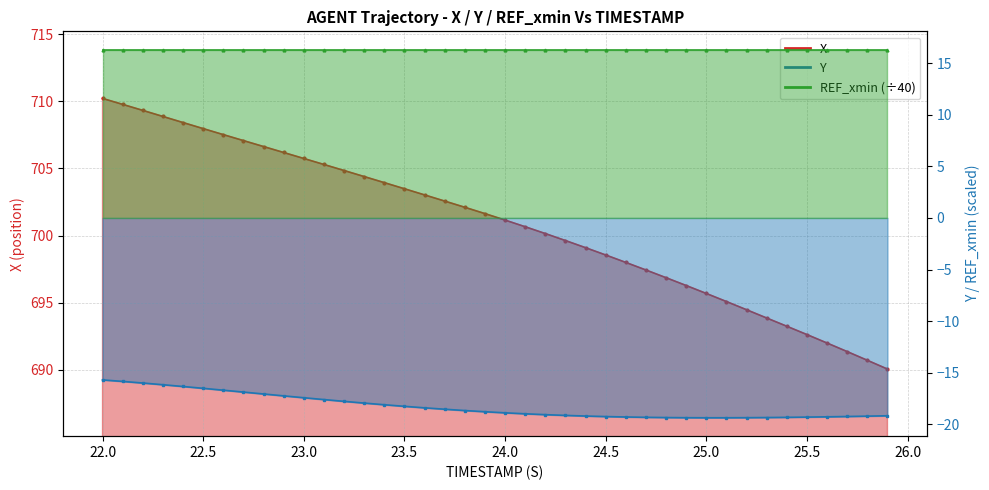

Reading left to right, what are all the values shown in this chart?

X: 22.0=710.2	22.1=709.8	22.2=709.3	22.3=708.9	22.4=708.4	22.5=708.0	22.6=707.5	22.7=707.1	22.8=706.6	22.9=706.2	23.0=705.7	23.1=705.3	23.2=704.8	23.3=704.4	23.4=703.9	23.5=703.5	23.6=703.0	23.7=702.6	23.8=702.1	23.9=701.6	24.0=701.2	24.1=700.7	24.2=700.1	24.3=699.6	24.4=699.1	24.5=698.5	24.6=698.0	24.7=697.4	24.8=696.9	24.9=696.3	25.0=695.7	25.1=695.1	25.2=694.5	25.3=693.9	25.4=693.2	25.5=692.6	25.6=692.0	25.7=691.4	25.8=690.7	25.9=690.0
Y: 22.0=-15.7	22.1=-15.8	22.2=-16.0	22.3=-16.2	22.4=-16.3	22.5=-16.5	22.6=-16.7	22.7=-16.9	22.8=-17.1	22.9=-17.2	23.0=-17.4	23.1=-17.6	23.2=-17.8	23.3=-17.9	23.4=-18.1	23.5=-18.3	23.6=-18.4	23.7=-18.5	23.8=-18.7	23.9=-18.8	24.0=-18.9	24.1=-19.0	24.2=-19.1	24.3=-19.1	24.4=-19.2	24.5=-19.2	24.6=-19.3	24.7=-19.3	24.8=-19.3	24.9=-19.4	25.0=-19.4	25.1=-19.4	25.2=-19.4	25.3=-19.3	25.4=-19.3	25.5=-19.3	25.6=-19.3	25.7=-19.2	25.8=-19.2	25.9=-19.2